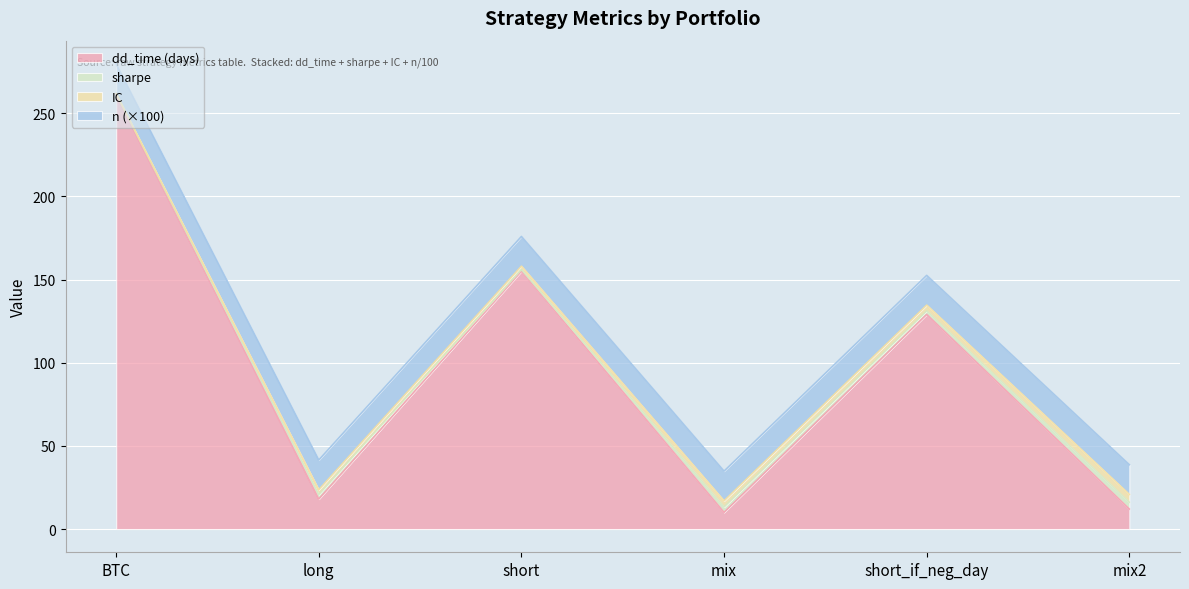

Reading right to left, extract all data points from this chart.

sharpe: mix2=4.1	short_if_neg_day=2.1	mix=3.2	short=0.9	long=2.7	BTC=0.8
IC: mix2=4.7	short_if_neg_day=3.5	mix=3.7	short=2.1	long=2.9	BTC=0.0
dd_time: mix2=12.0	short_if_neg_day=129.0	mix=10.0	short=155.0	long=18.0	BTC=261.0
n_scaled: mix2=17.9	short_if_neg_day=17.9	mix=17.9	short=17.9	long=17.9	BTC=17.9